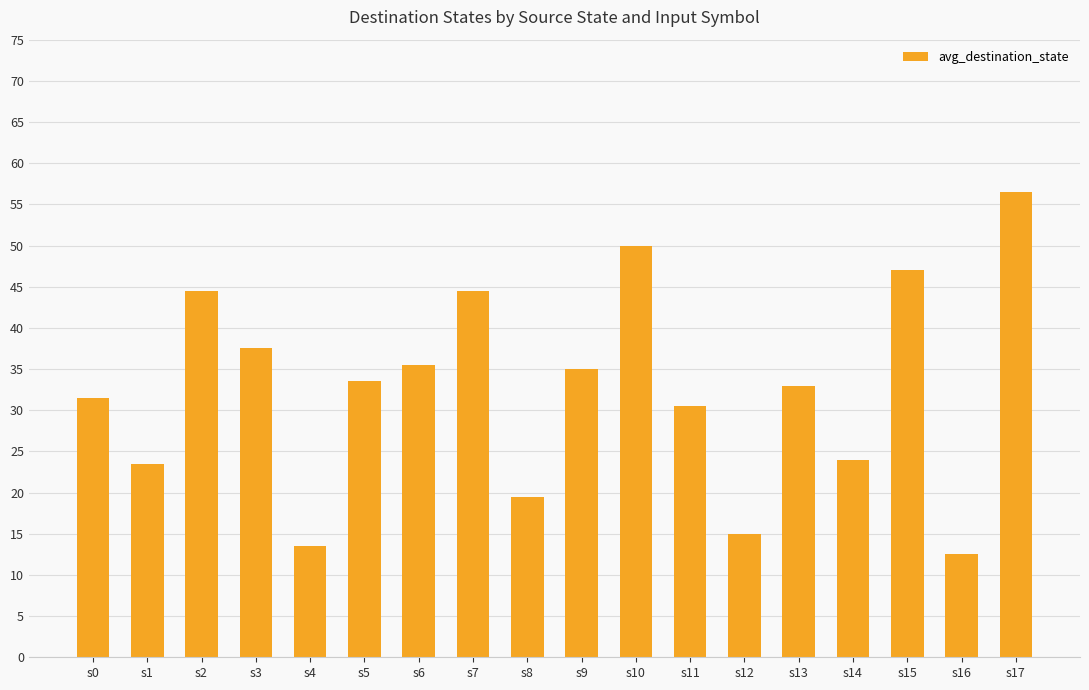

What is the difference between the maximum and minimum values?

44.0